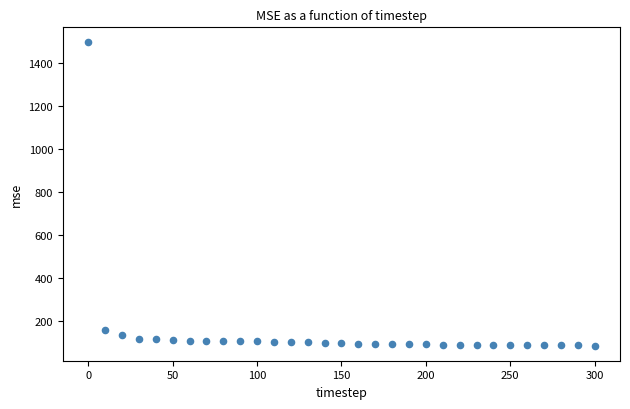

What is the range of Y values (max minus min)?

1410.5